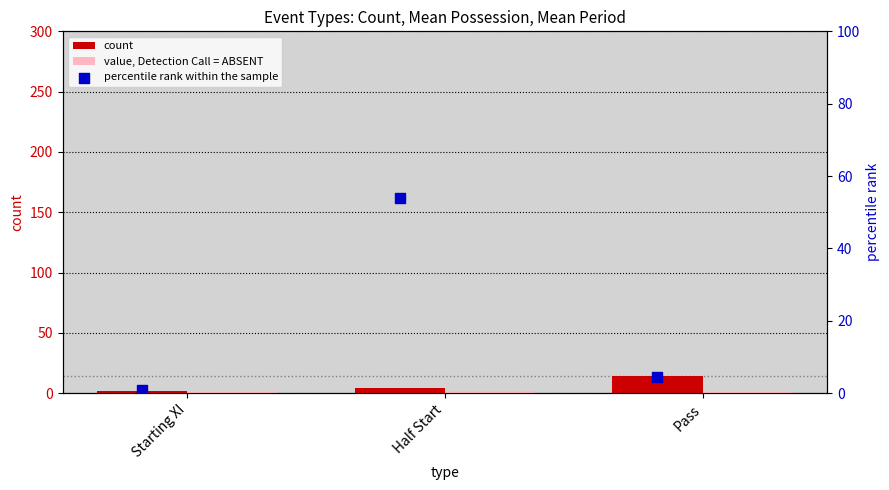

Is the value of value, Detection Call = ABSENT at Half Start greater than the value of count at Half Start?

No